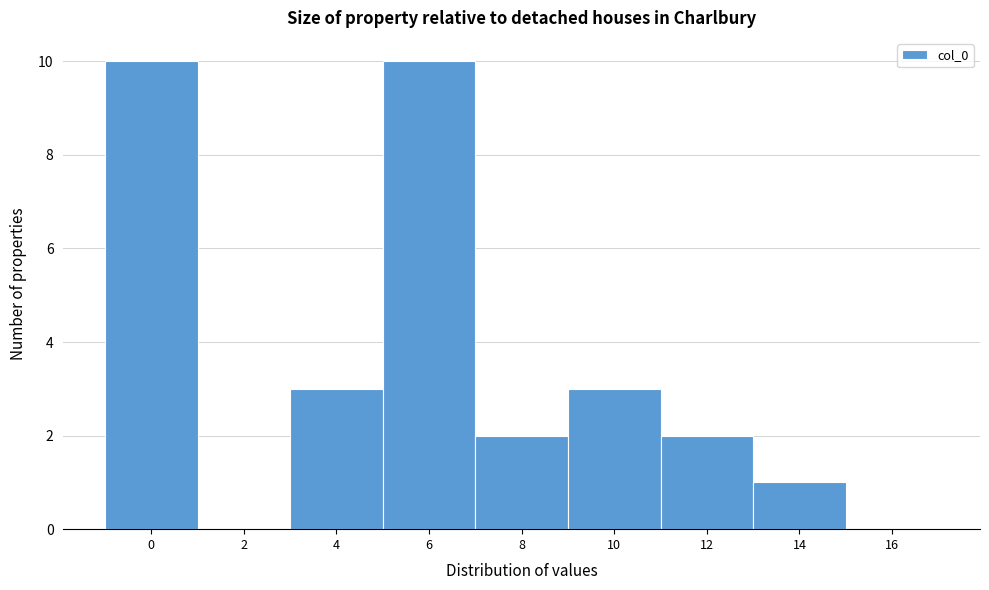

Reading right to left, list all the values displayed in this chart.

16=0	14=1	12=2	10=3	8=2	6=10	4=3	2=0	0=10